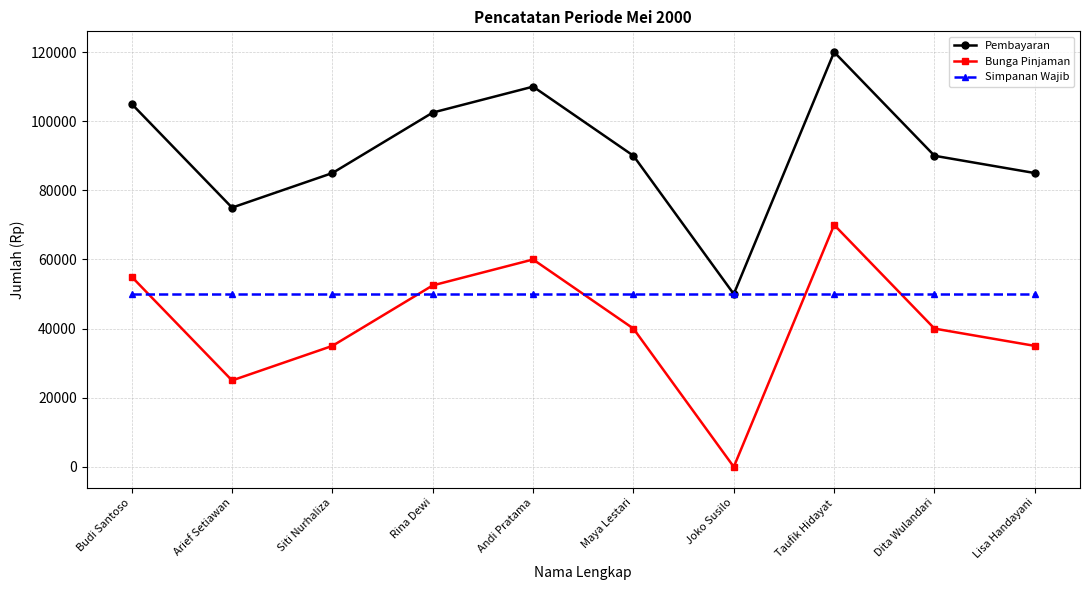

Is it true that Pembayaran equals 71703 at Andi Pratama?

False